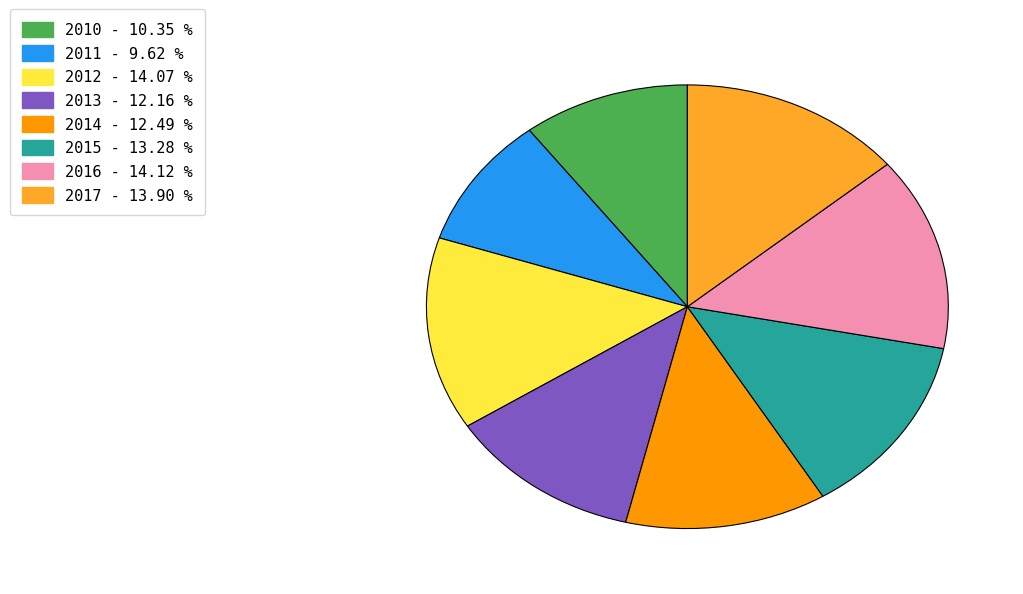

Count the number of slices in the pie.

8